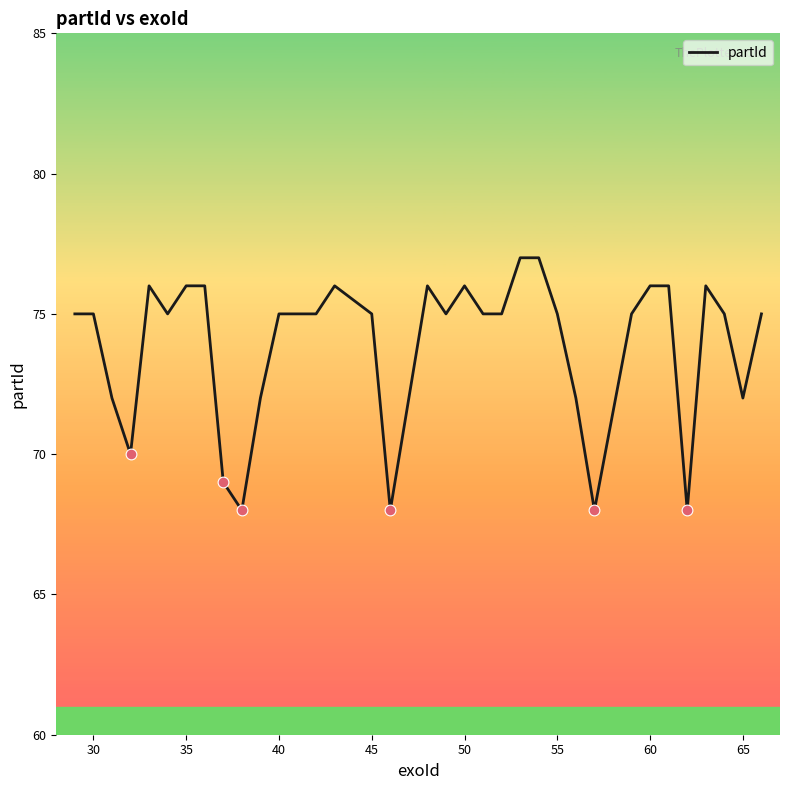

What is the minimum value shown in the chart?

68